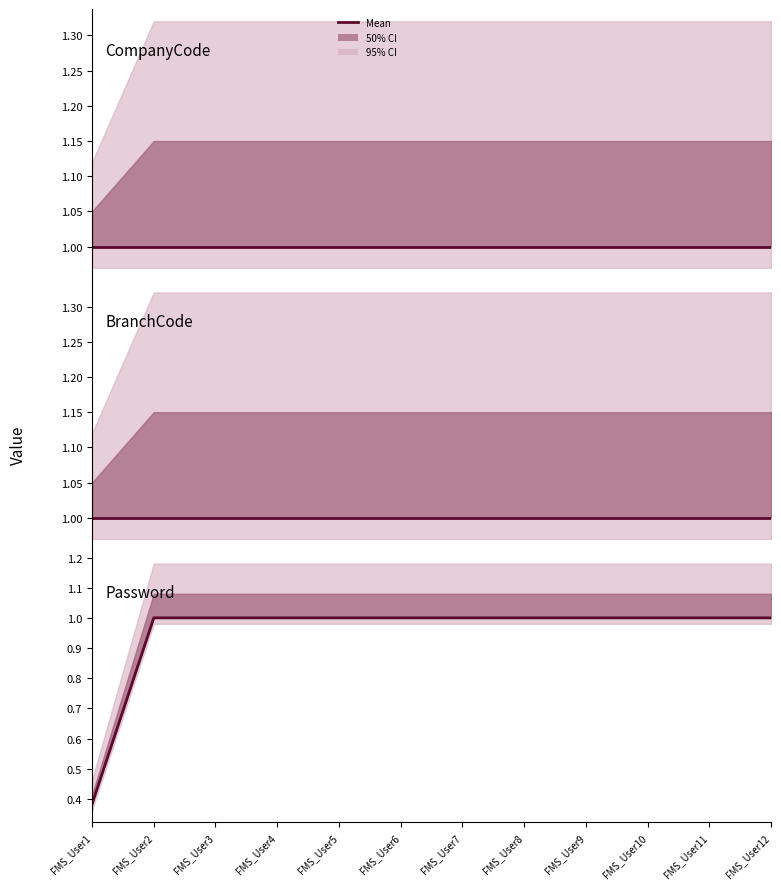

Does the chart have visible grid lines?

No